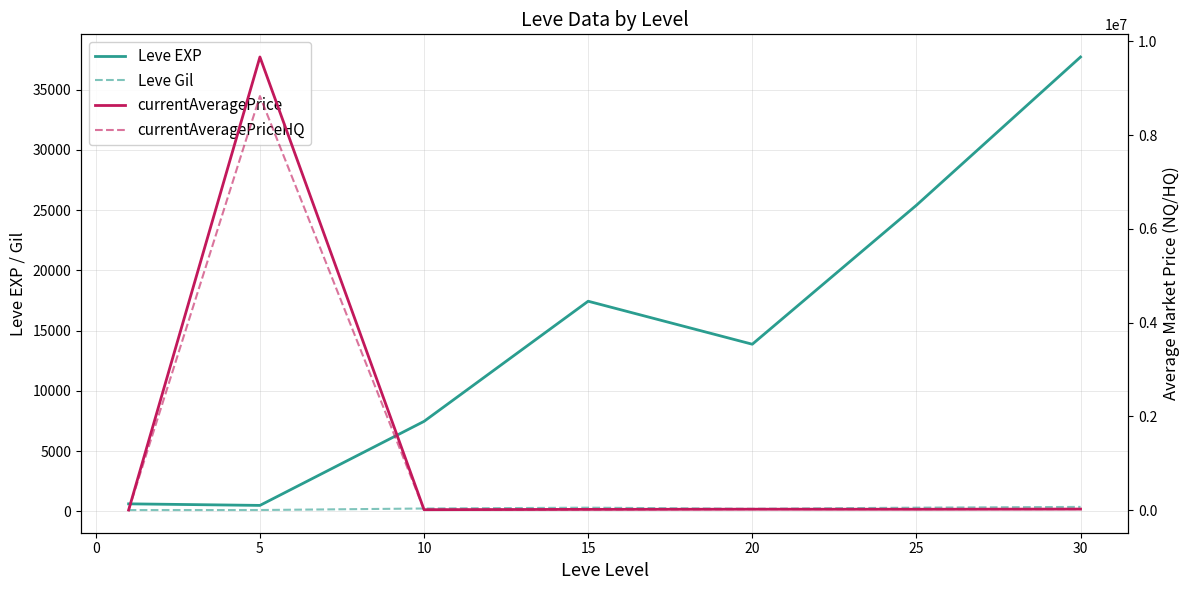

True or false: currentAveragePriceHQ has a value of 61.7 at −5.

False